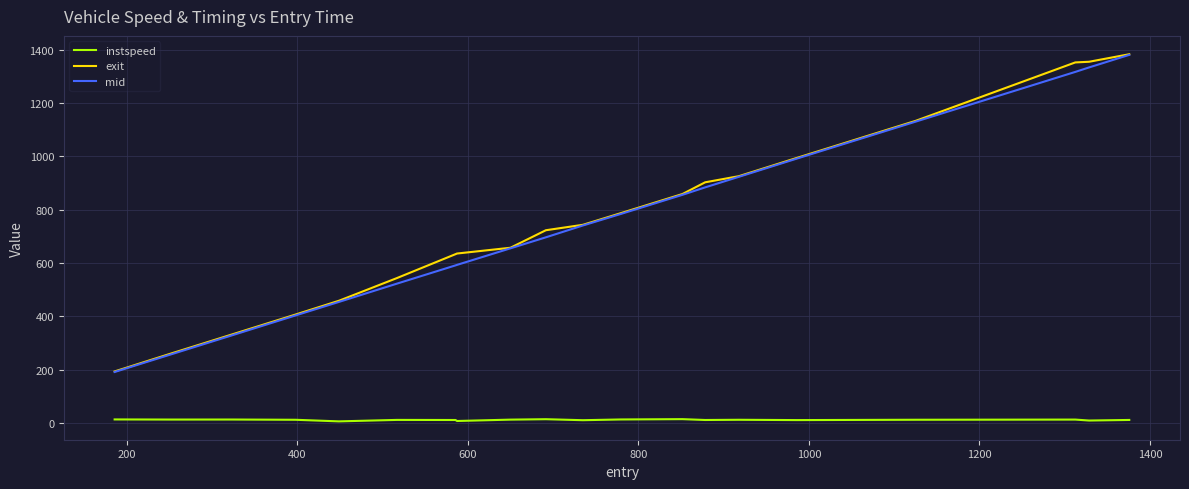

True or false: instspeed and exit intersect in this chart.

False